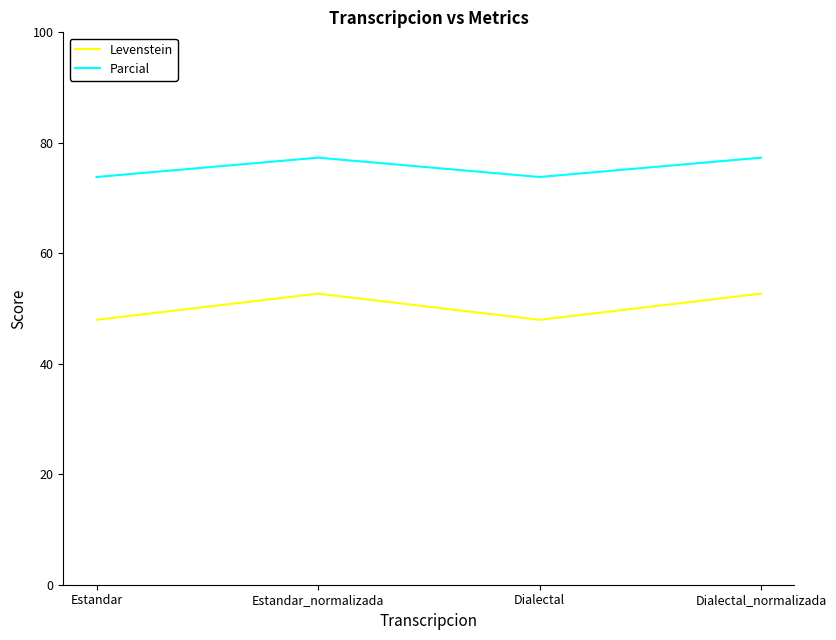

The Levenstein series shows 35.5 at Estandar_normalizada. True or false?

False